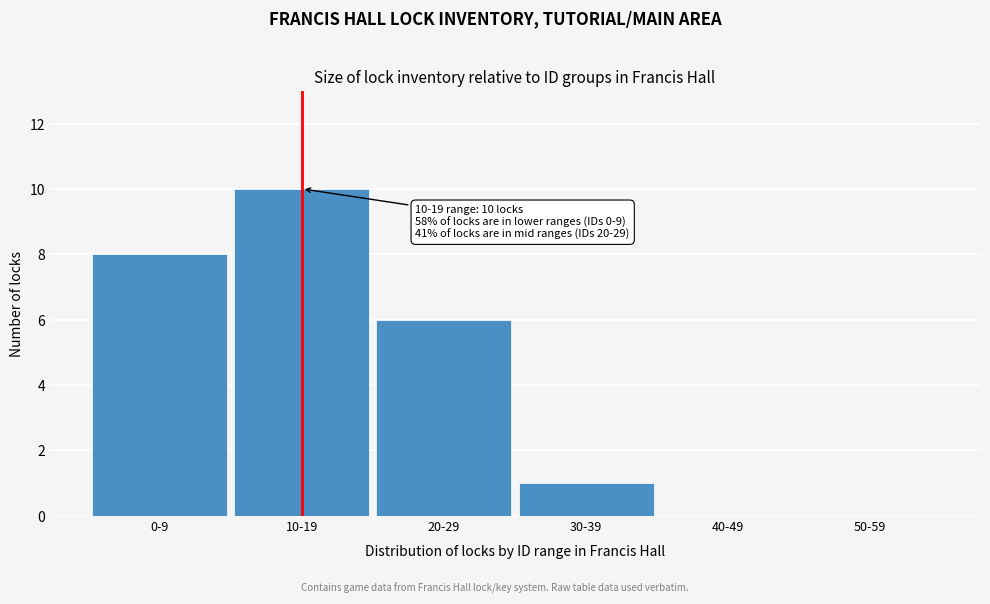

Reading right to left, what are all the values shown in this chart?

50-59=0	40-49=0	30-39=1	20-29=6	10-19=10	0-9=8